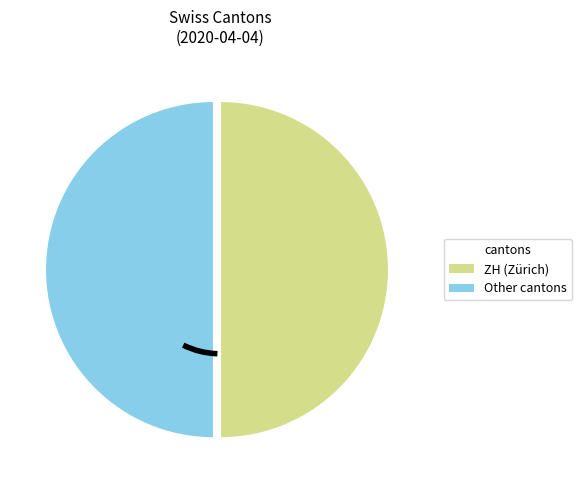

Is there any slice that represents more than half of the pie?

No